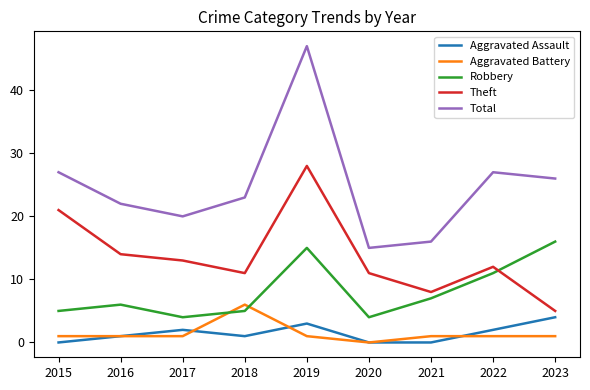

Count the number of data series in this chart.

5